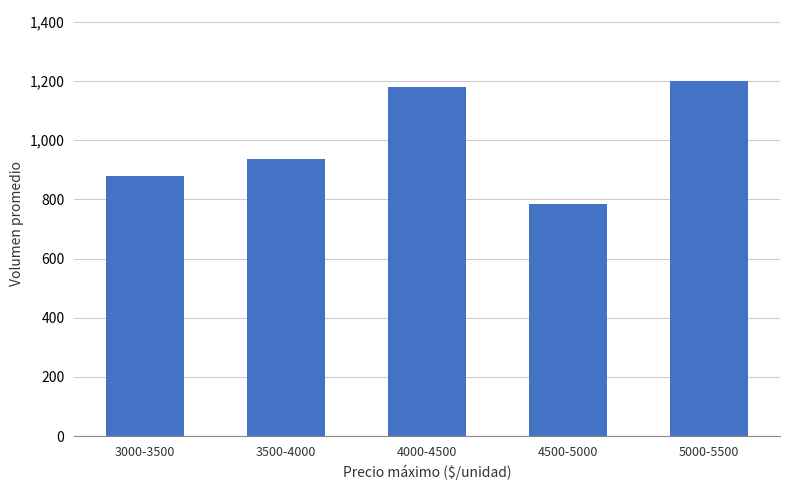

Reading right to left, list all the values displayed in this chart.

1200	783	1179	938	880